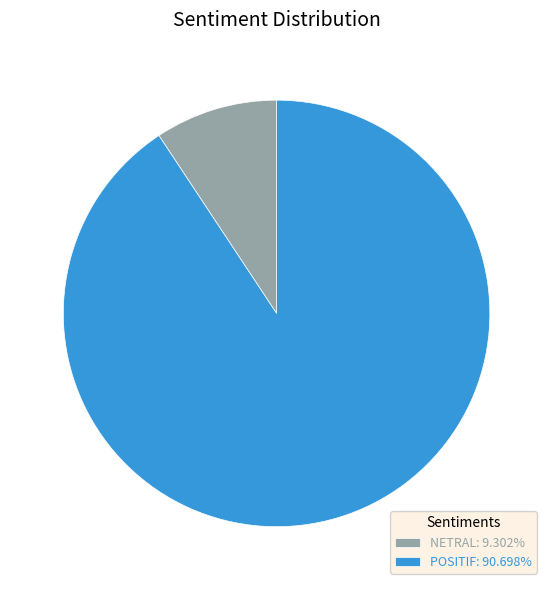

Does any single category account for the majority?

Yes